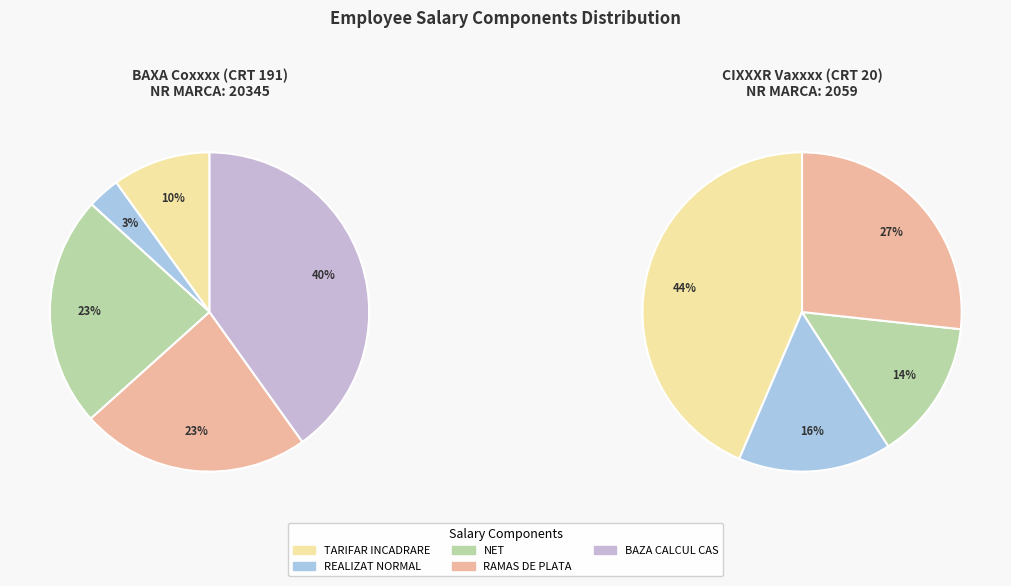

Is it true that CIXXXR Vaxxxx (CRT 20) is 76% of the pie?

False